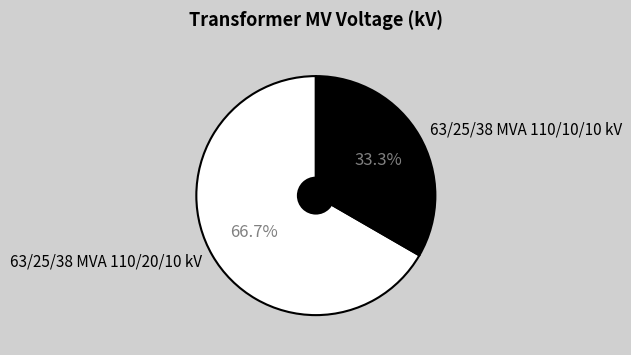

Does any single category account for the majority?

Yes